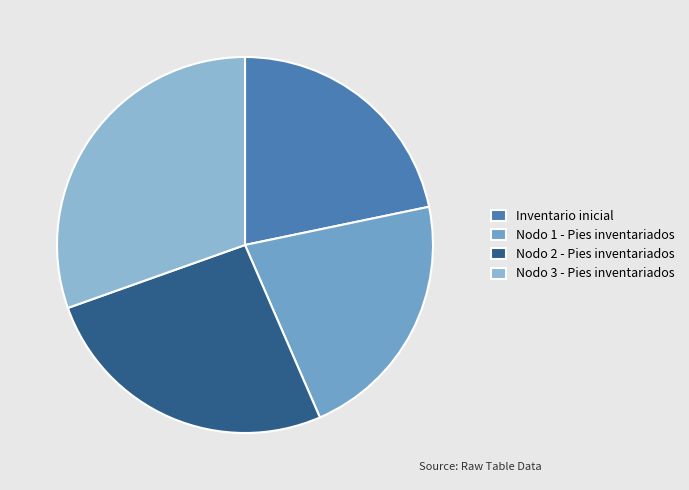

What percentage is the Nodo 2 - Pies inventariados slice, to the nearest percent?

26%